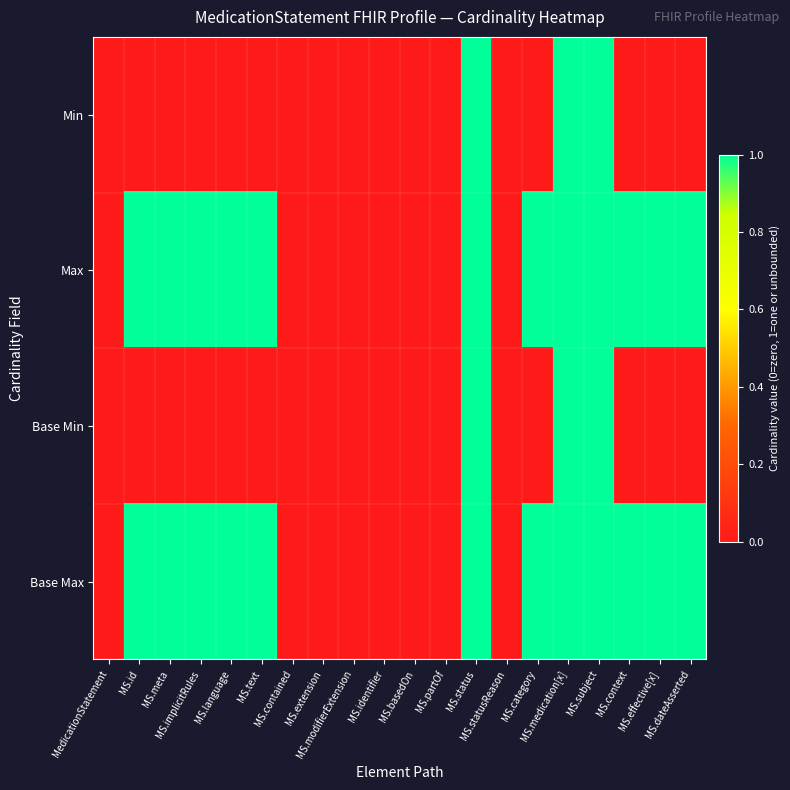

Which has a higher value, MS.extension or MS.dateAsserted?

MS.extension